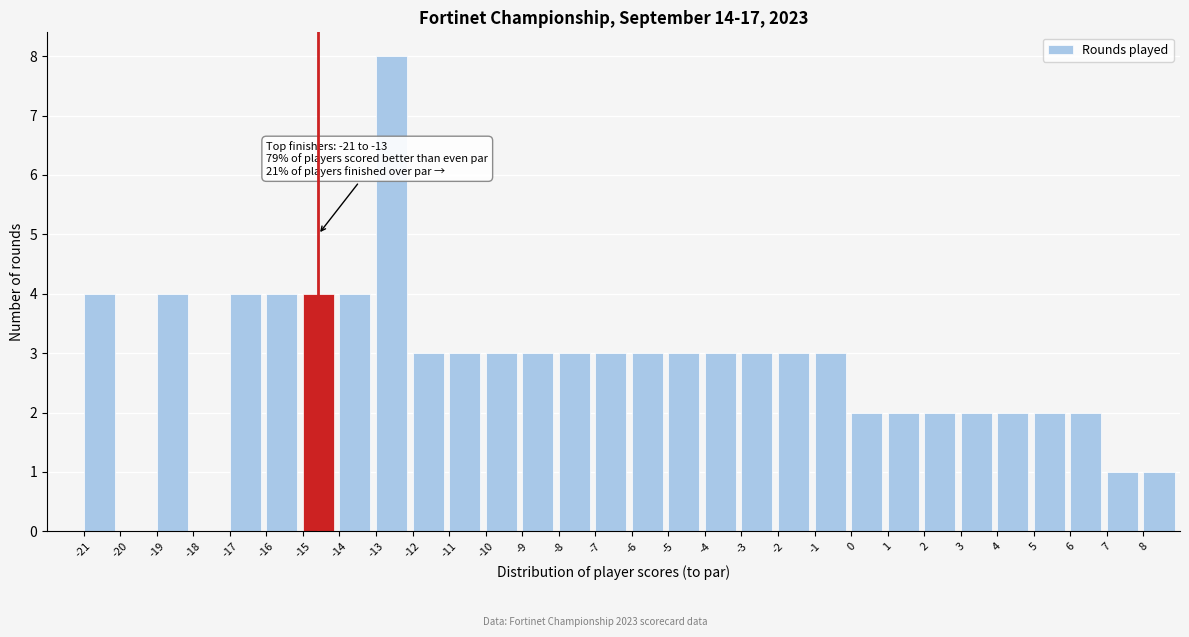

Over which range of the x-axis is the bar tallest?

-13 to -12